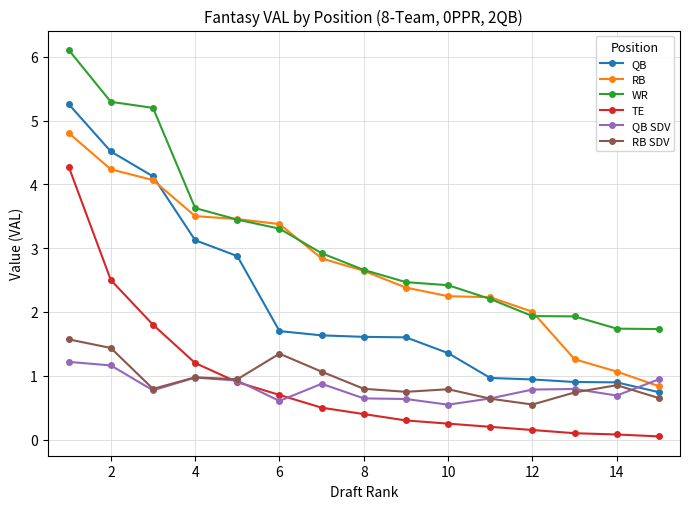

What is the value of the QB SDV point at the 3rd from the left?

0.8